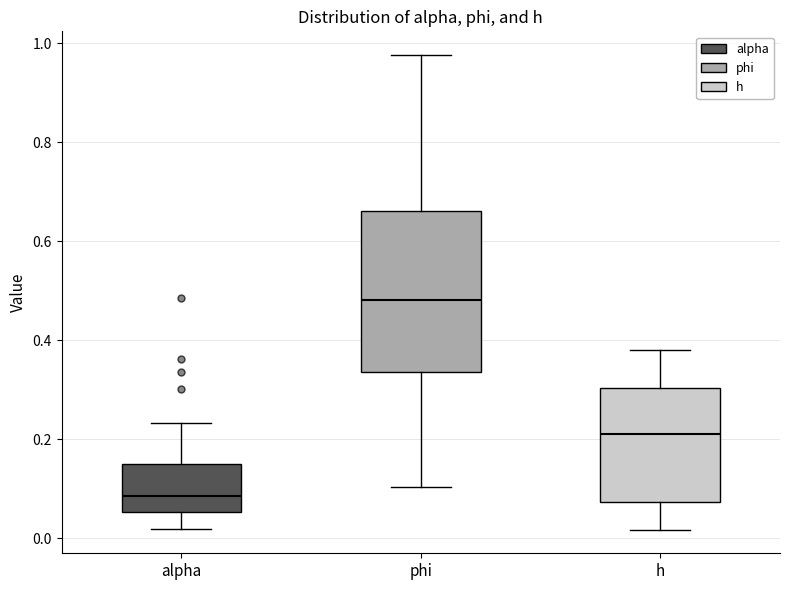

Where is the upper edge of the box for phi on the y-axis? The values are not printed on the chart, so give them approximately, as read against the axis.

0.66